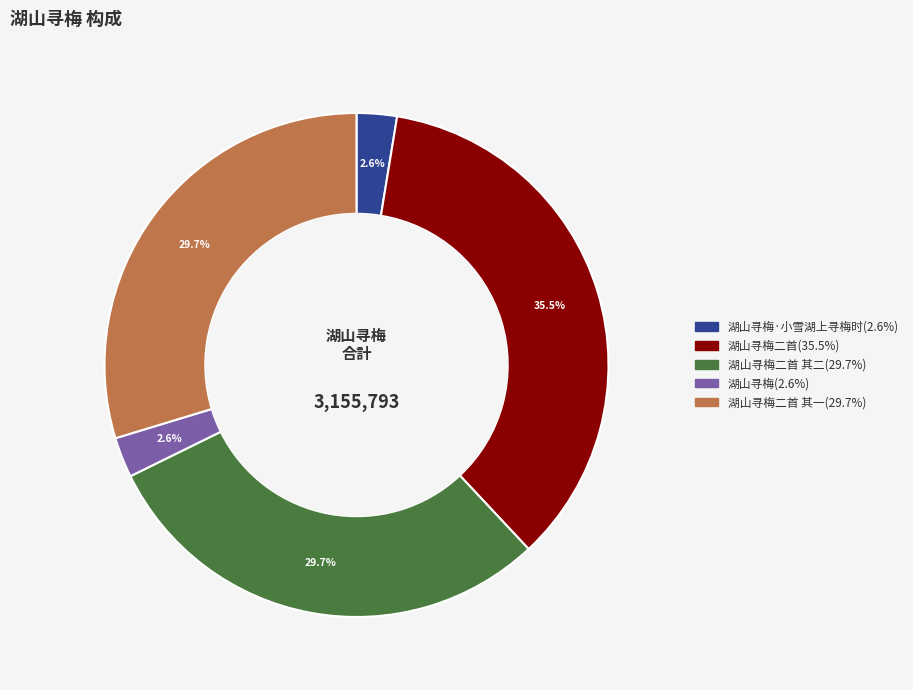

Is there any slice that represents more than half of the pie?

No